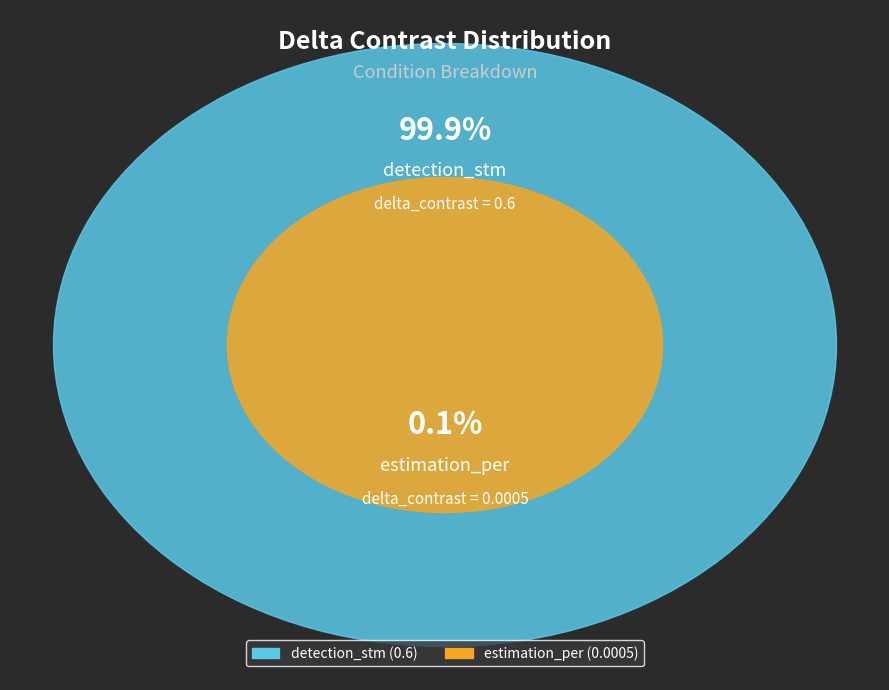

Count the number of slices in the pie.

2